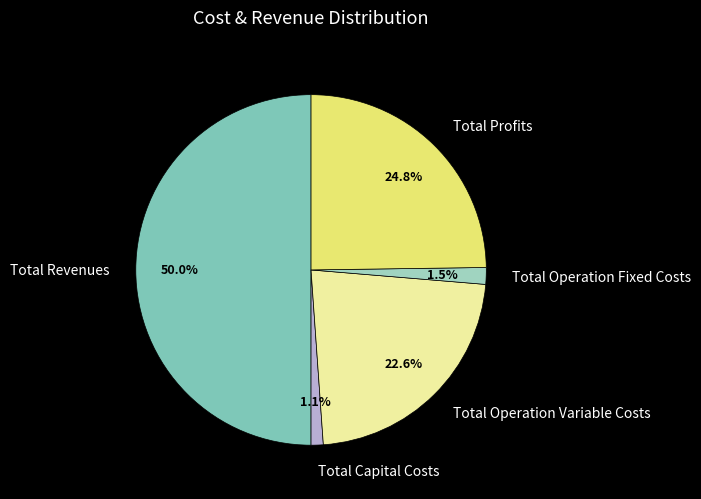

Is Total Operation Variable Costs the majority of the pie?

No